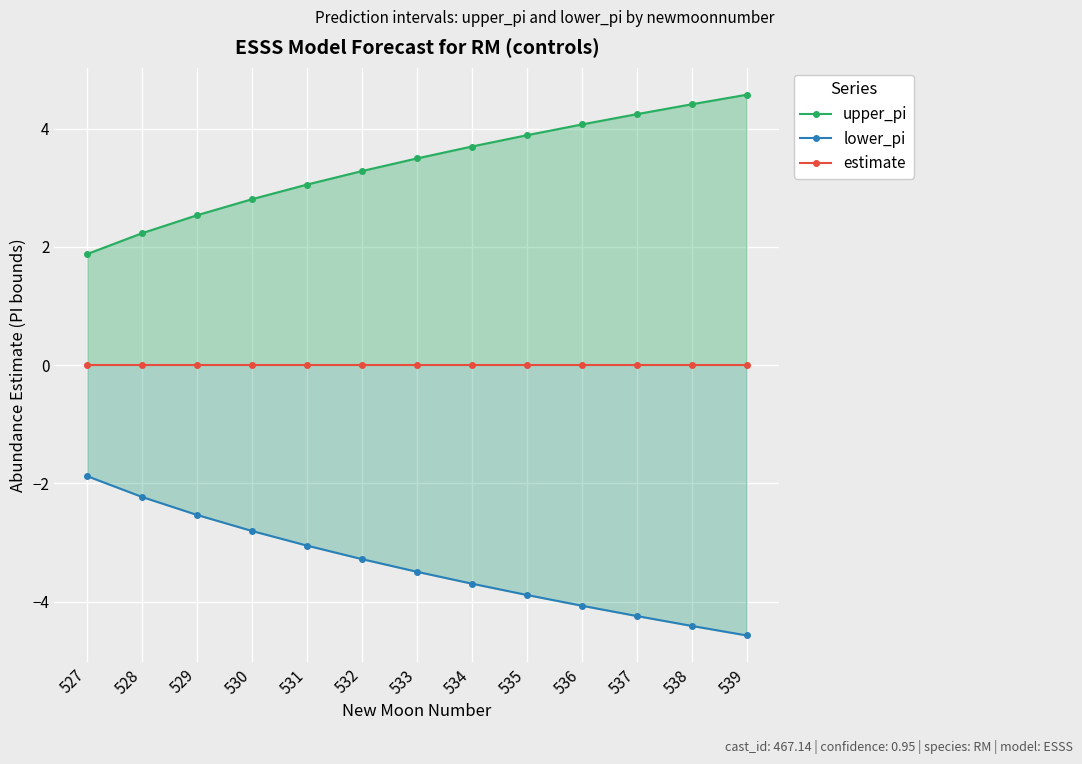

What is the approximate value of lower_pi at 534?

-3.7